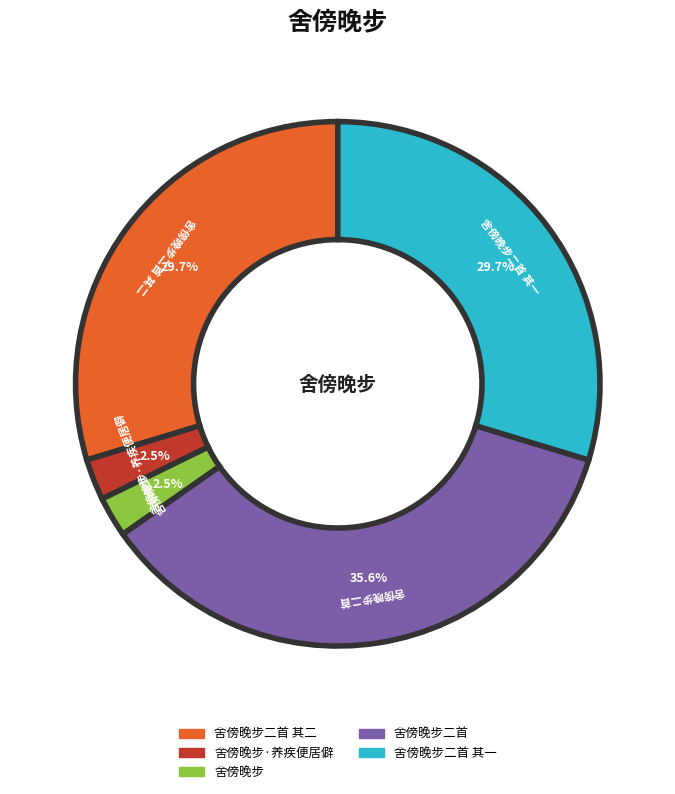

Is there any slice that represents more than half of the pie?

No